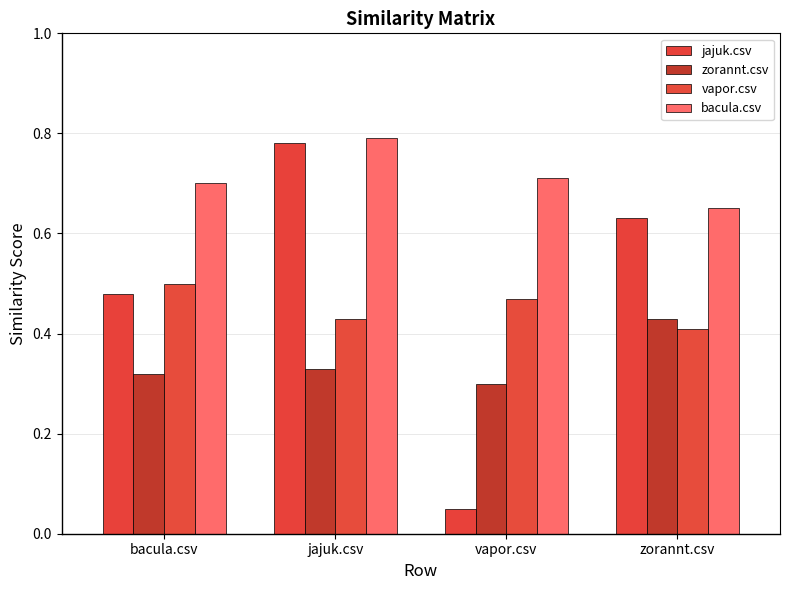

What are all the series names shown in the legend?

jajuk.csv, zorannt.csv, vapor.csv, bacula.csv